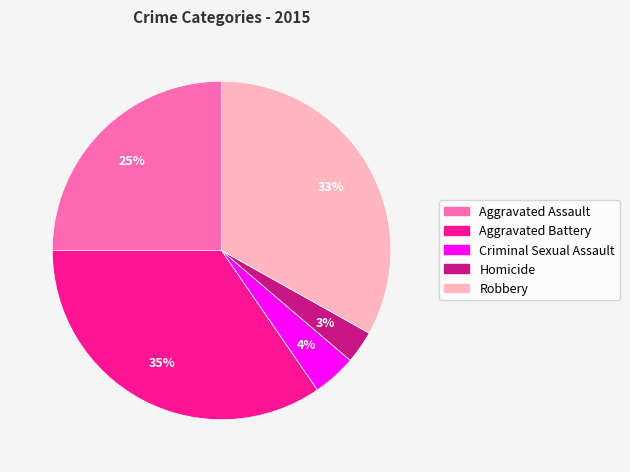

Which category has the smallest portion of the pie?

Homicide